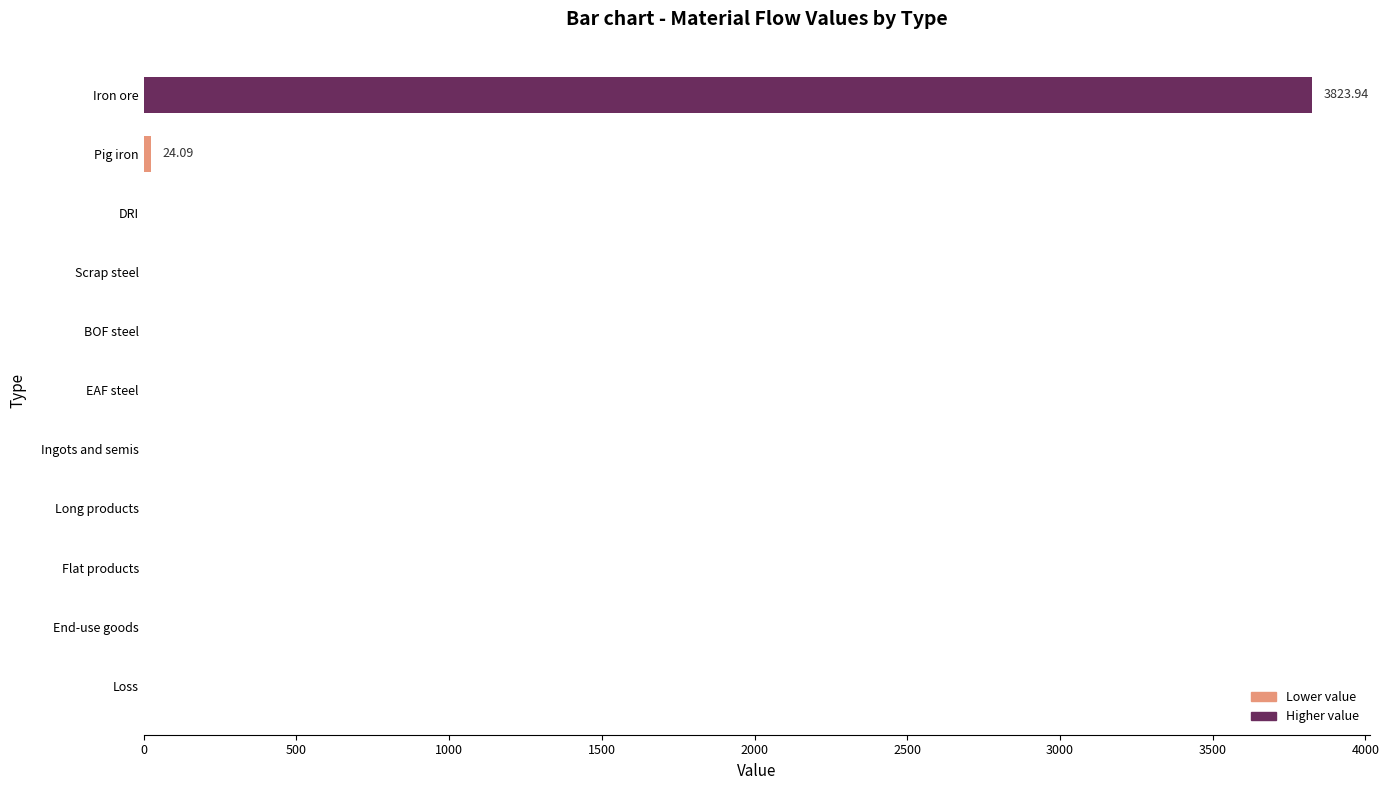

Which label corresponds to the largest value in the chart?

Iron ore